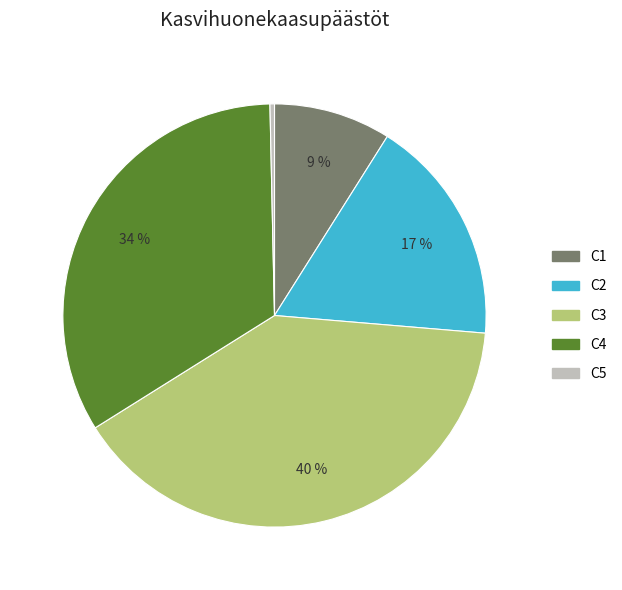

To the nearest percent, what is the average slice percentage?

20%